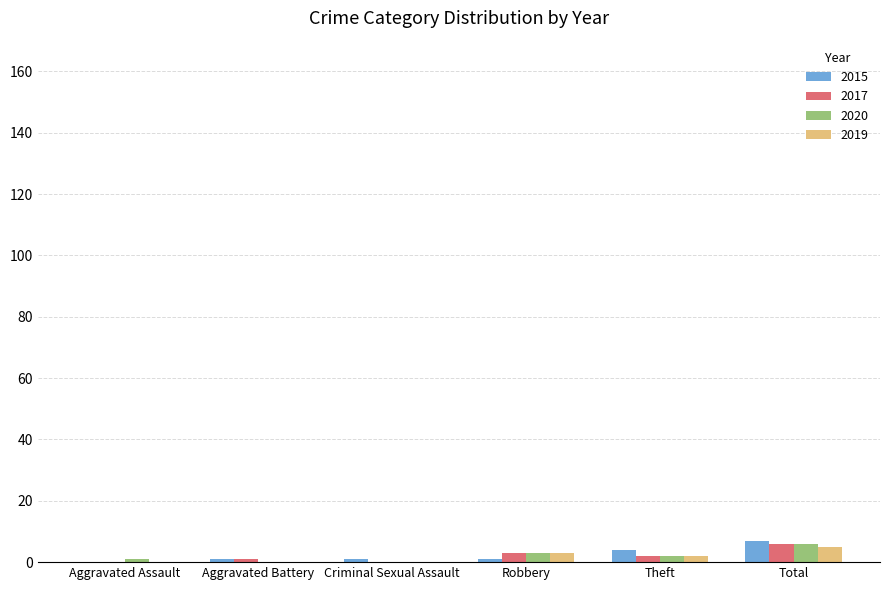

Are the bars grouped side by side (vs. stacked)?

Yes